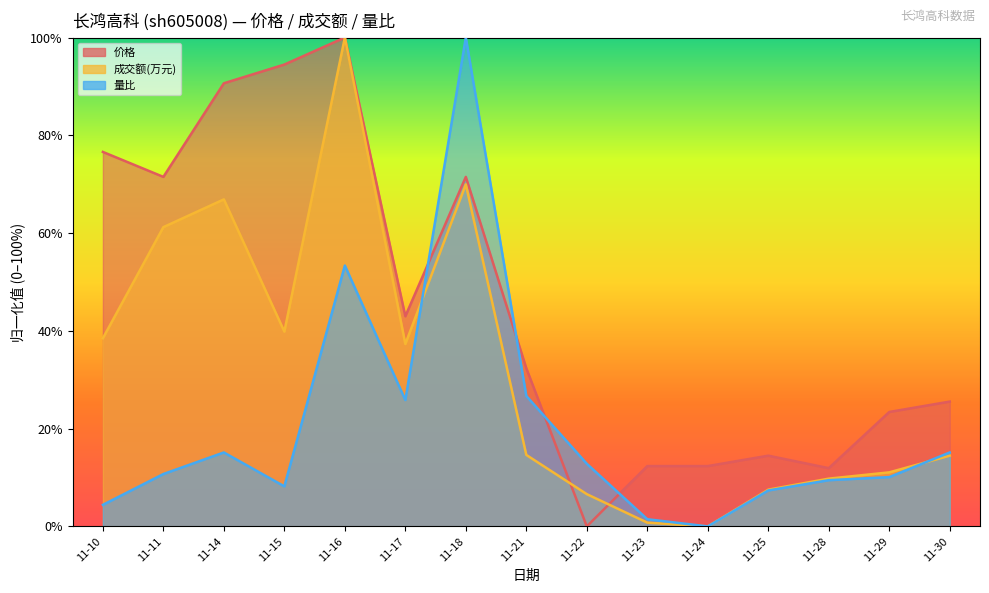

Rank the series by their maximum value, from highest to lowest.

价格, 成交额(万元), 量比